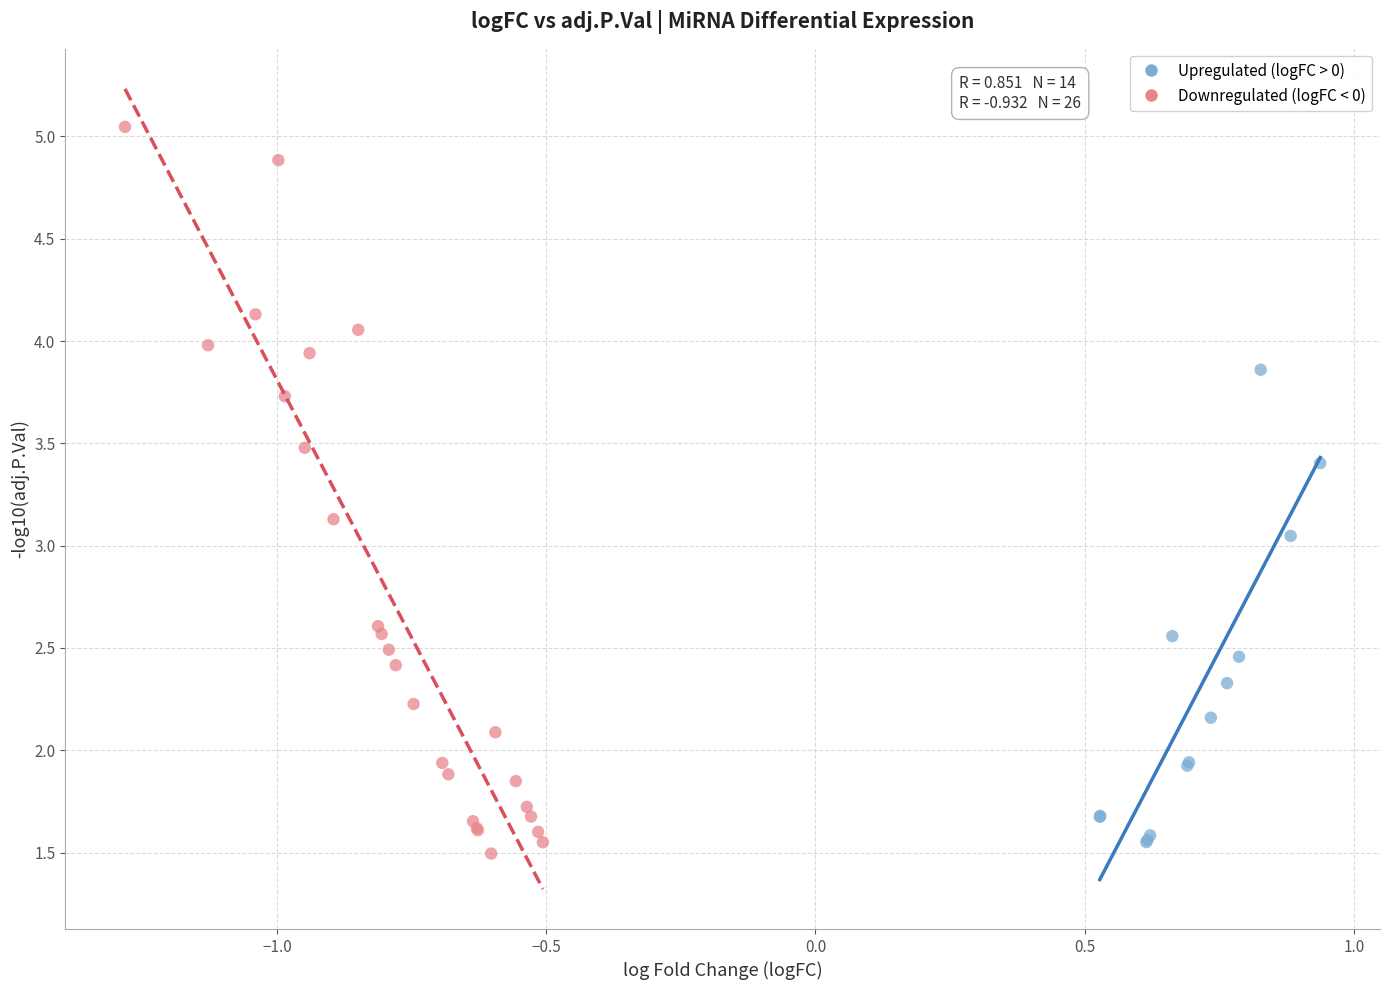

What are all the series names shown in the legend?

Upregulated (logFC > 0), Downregulated (logFC < 0)